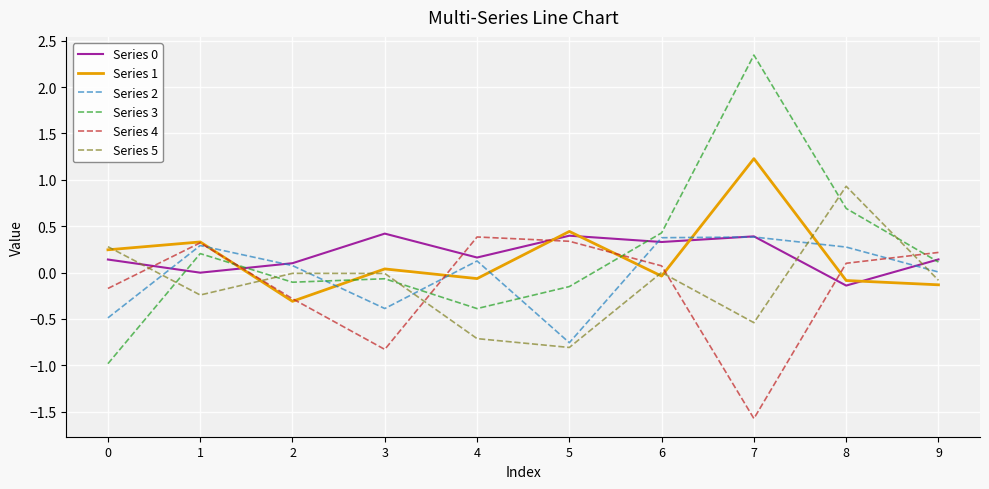

What is the average value of the Series 4 series?

-0.1